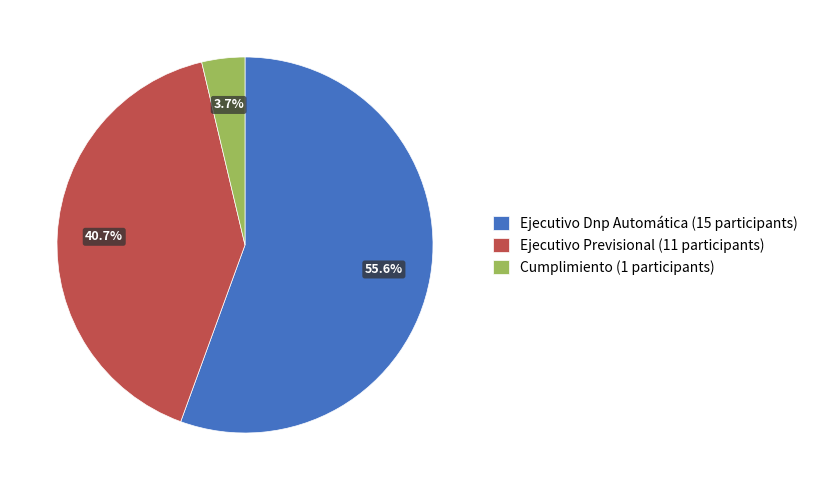

To the nearest percent, what is the difference between the largest and smallest slice percentages?

52%